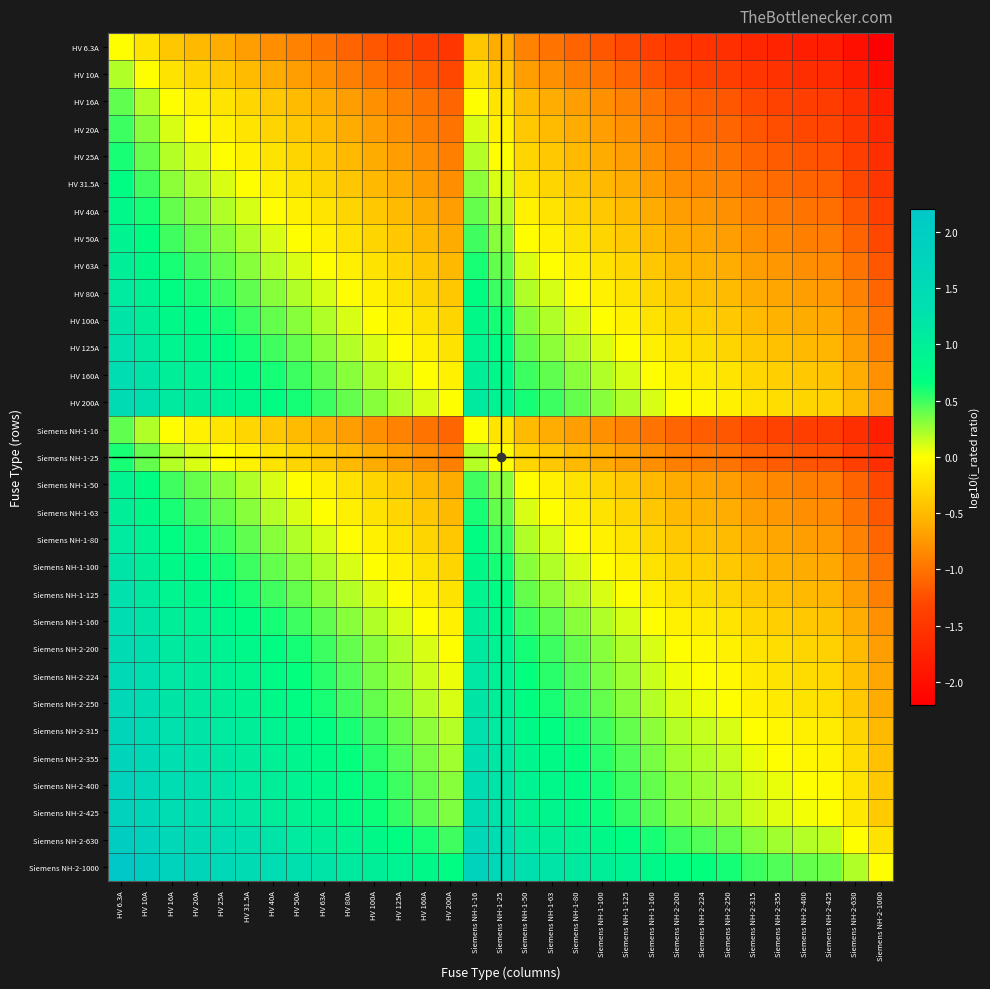

Which series has the largest total across all categories?

Siemens NH-2-1000